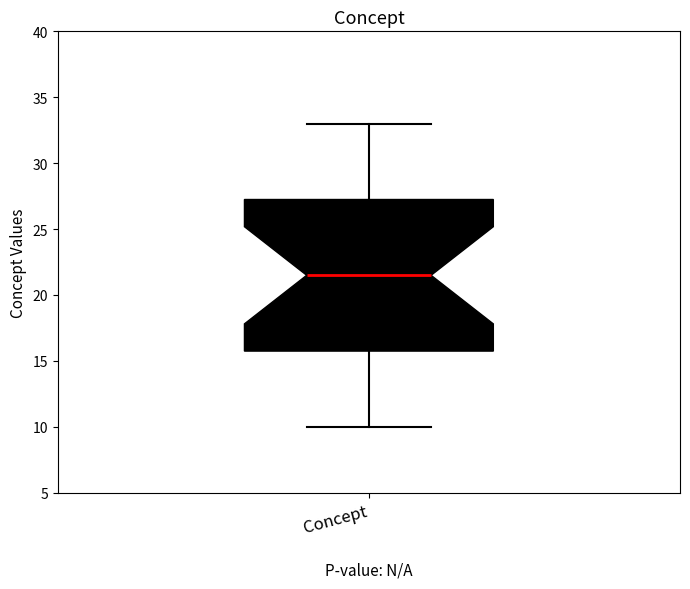

Read this box plot against the y-axis: the position of the median line, the range covered by the box, and the ends of both whiskers. The values are not printed on the chart, so give them approximately, as read against the axis.

median 21.5, box 16.0 to 27.5, whiskers 10.0 to 33.0